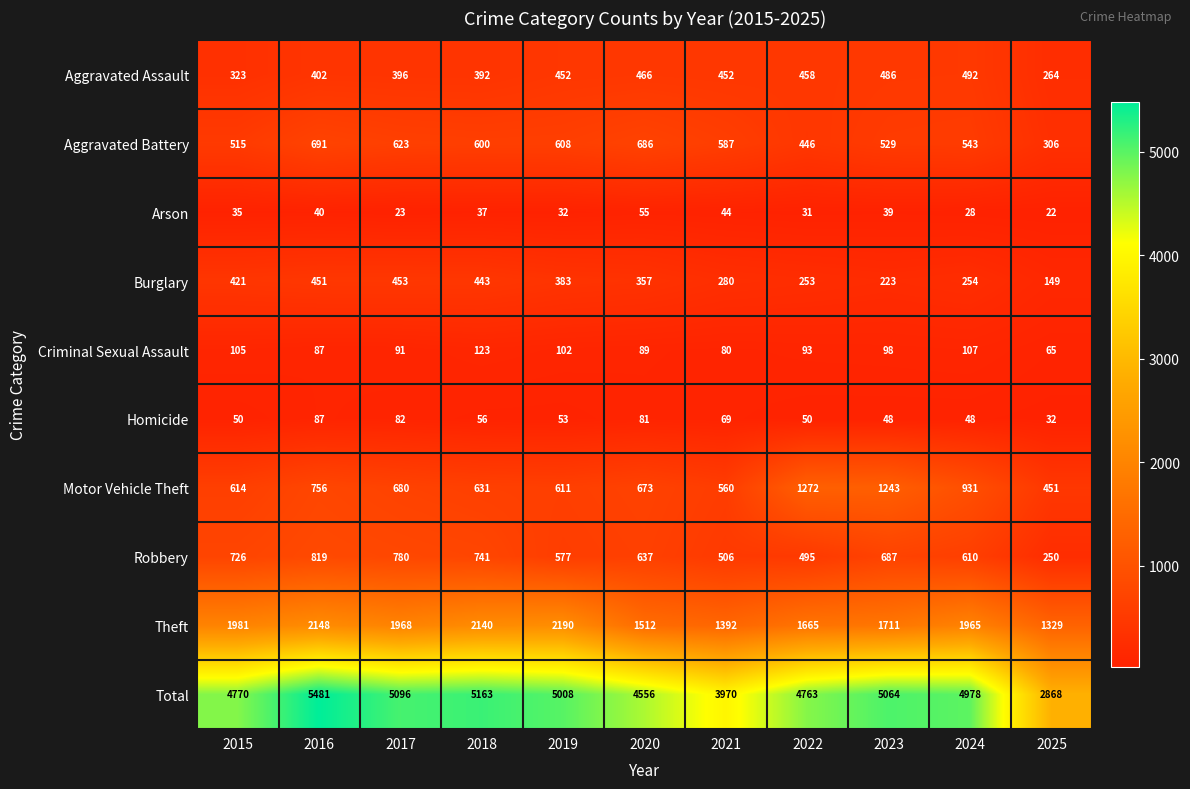

What is the average value of the Motor Vehicle Theft series?

766